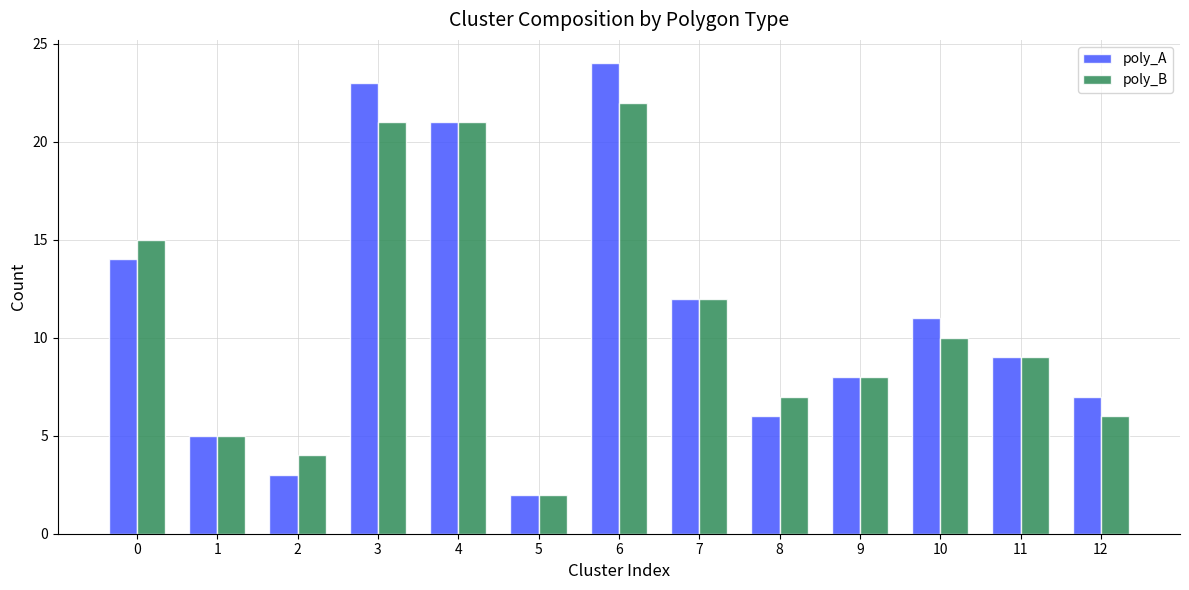

Reading right to left, what are all the values shown in this chart?

poly_A: 7	9	11	8	6	12	24	2	21	23	3	5	14
poly_B: 6	9	10	8	7	12	22	2	21	21	4	5	15